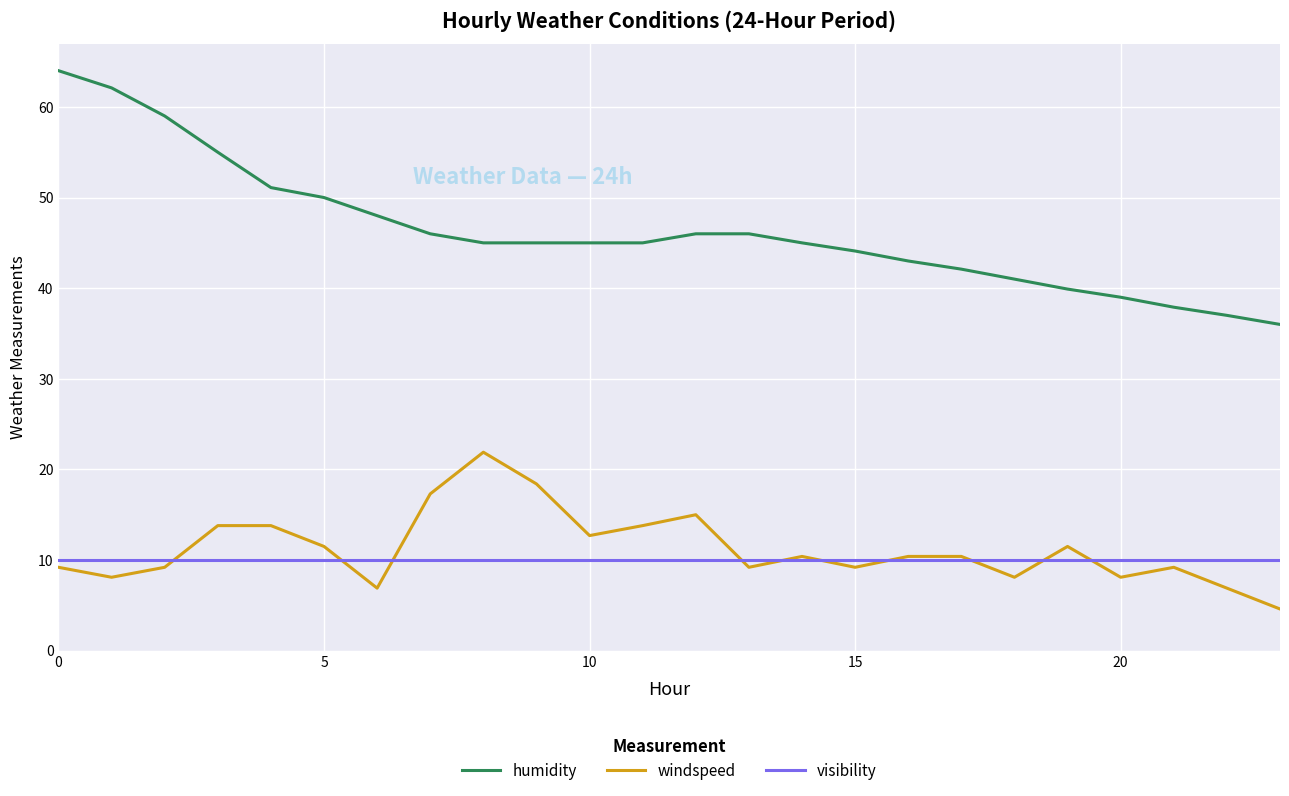

Which series has the largest total across all categories?

humidity